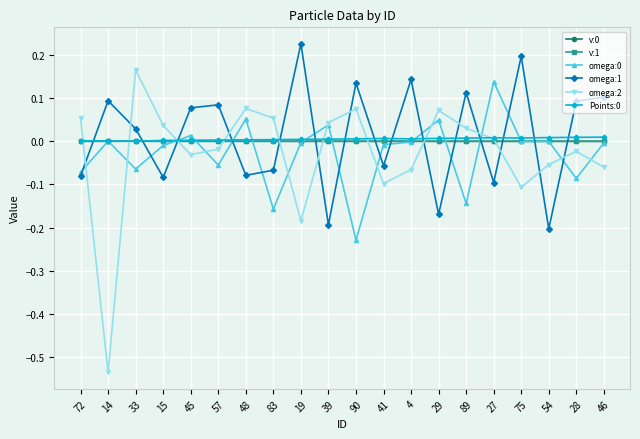

Is the value of v:0 at 27 greater than the value of omega:0 at 90?

Yes